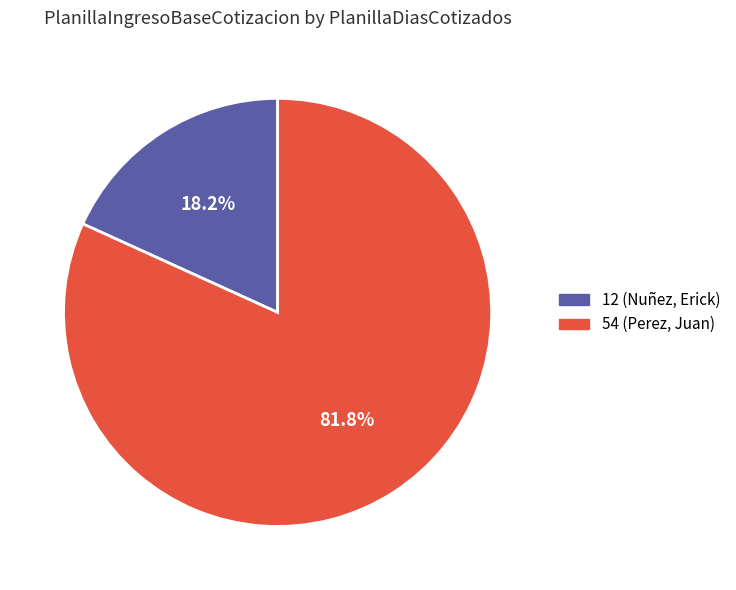

Which has a higher value, 54 or 12?

54